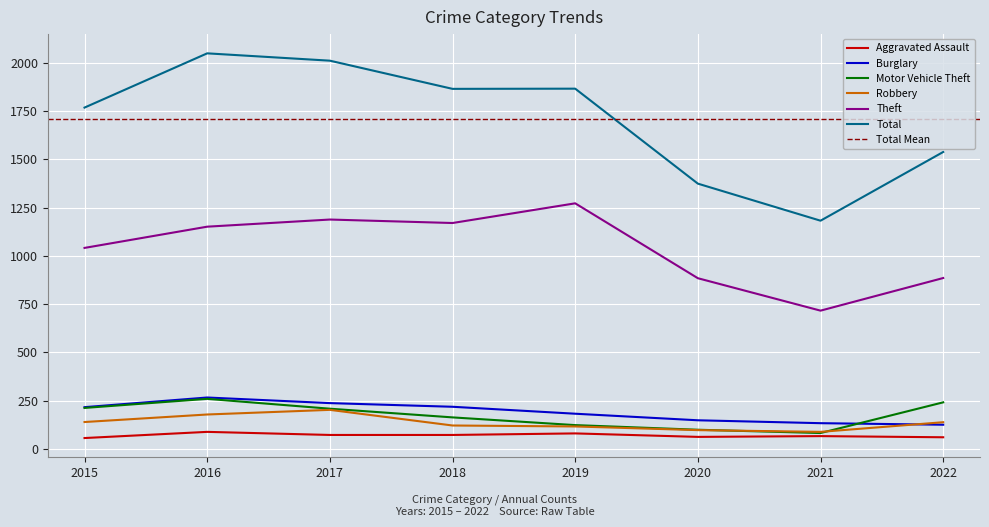

True or false: Aggravated Assault and Motor Vehicle Theft intersect in this chart.

False